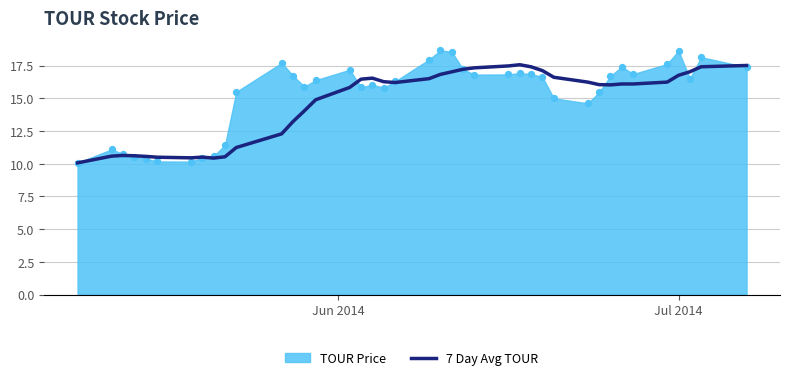

What is the lowest value of the 7 Day Avg TOUR series?

10.1